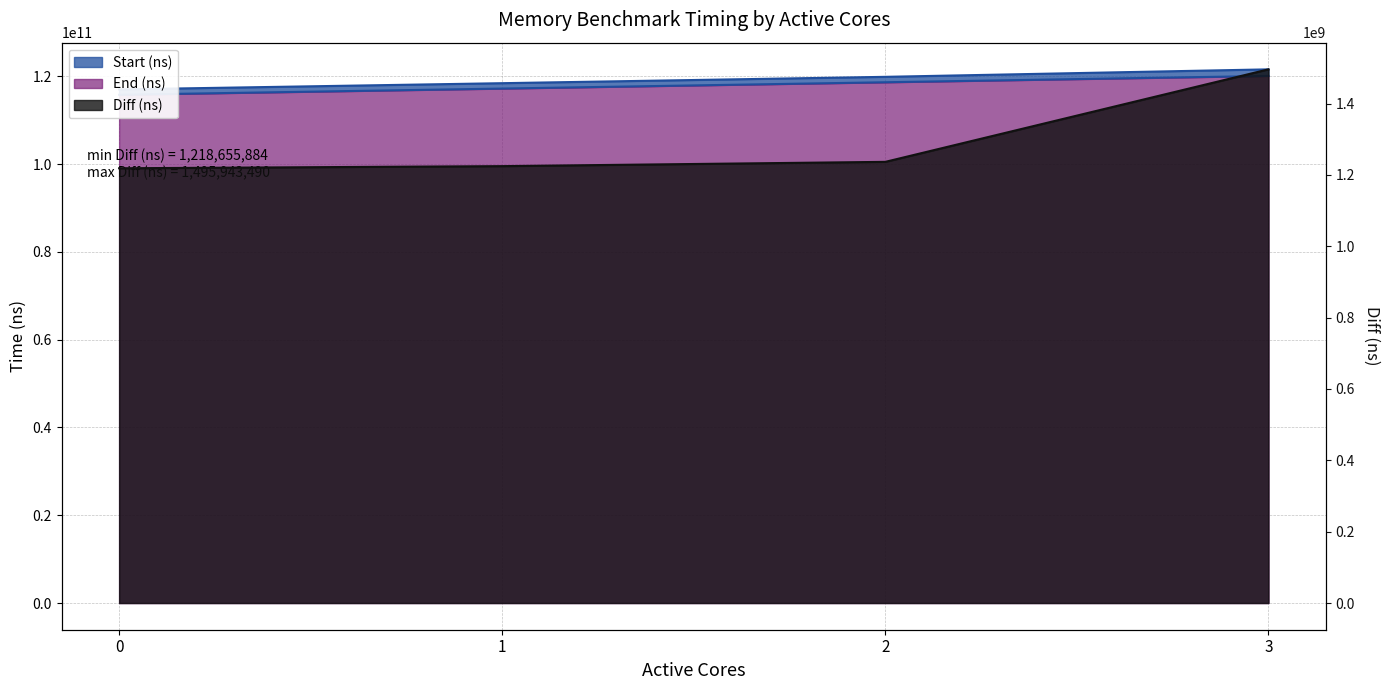

What is the average value of the Start (ns) series?

117959571505